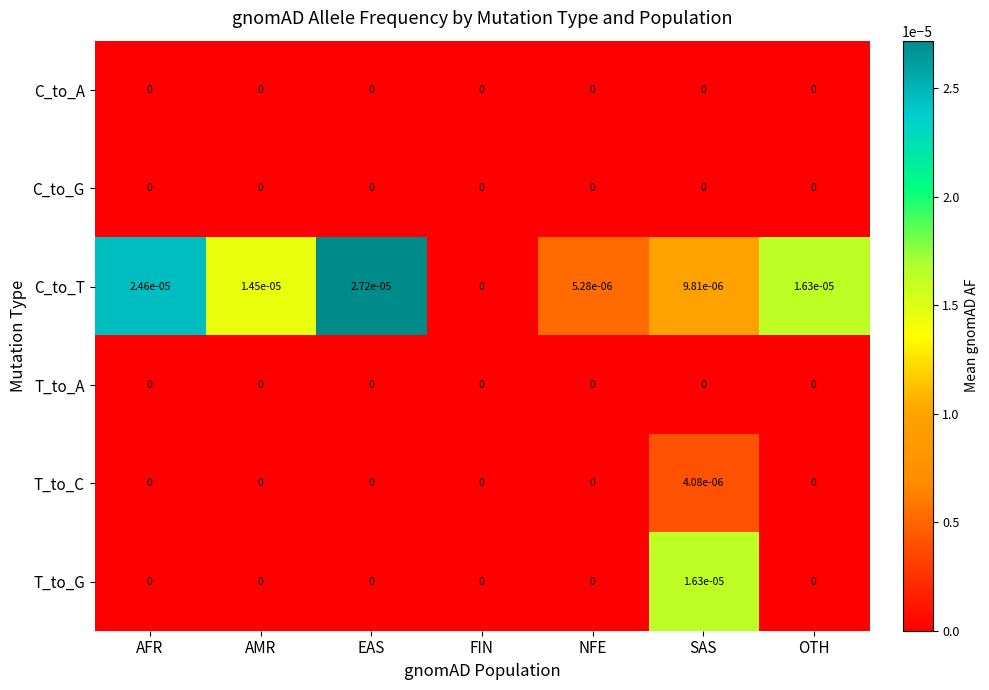

At which category does the chart reach its peak across all series?

EAS